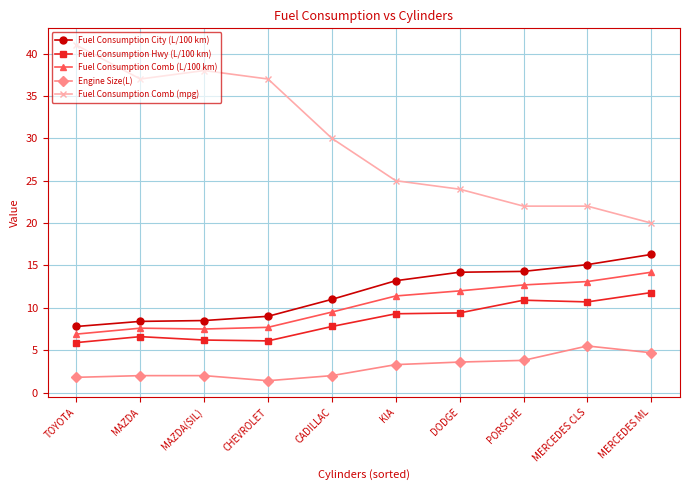

What is the spread (max minus min) of values at MERCEDES ML?

15.3